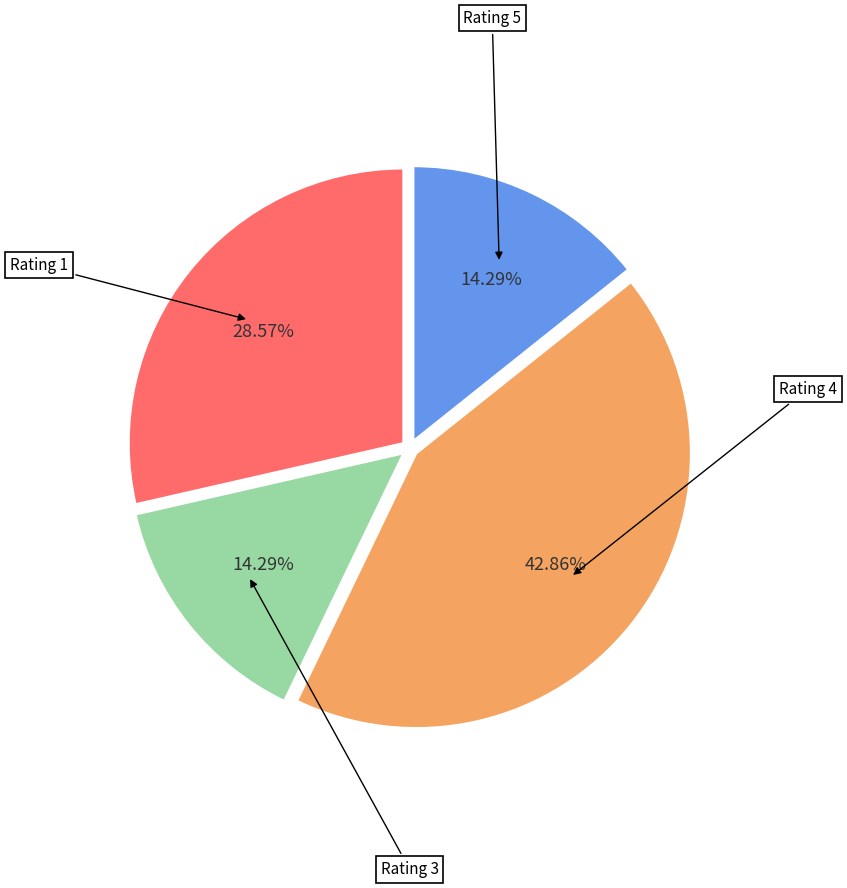

Is there any slice that represents more than half of the pie?

No